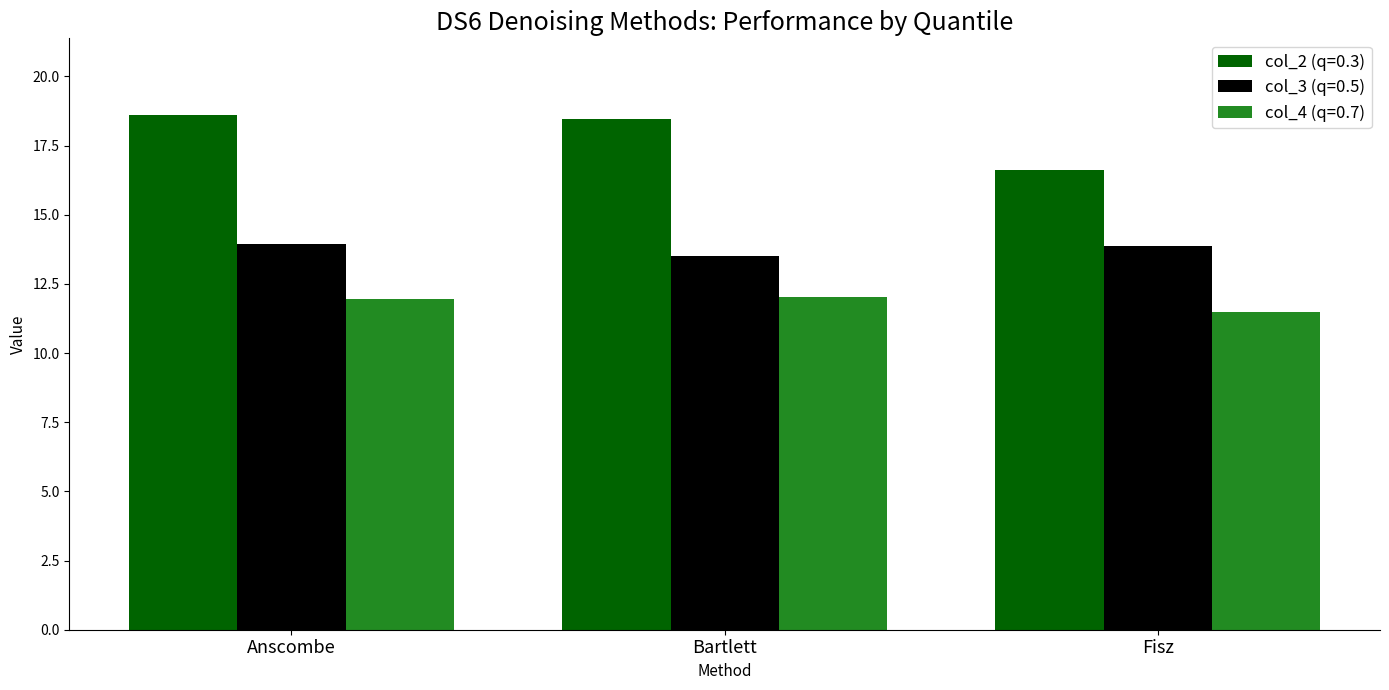

At which category does the chart reach its minimum across all series?

Fisz